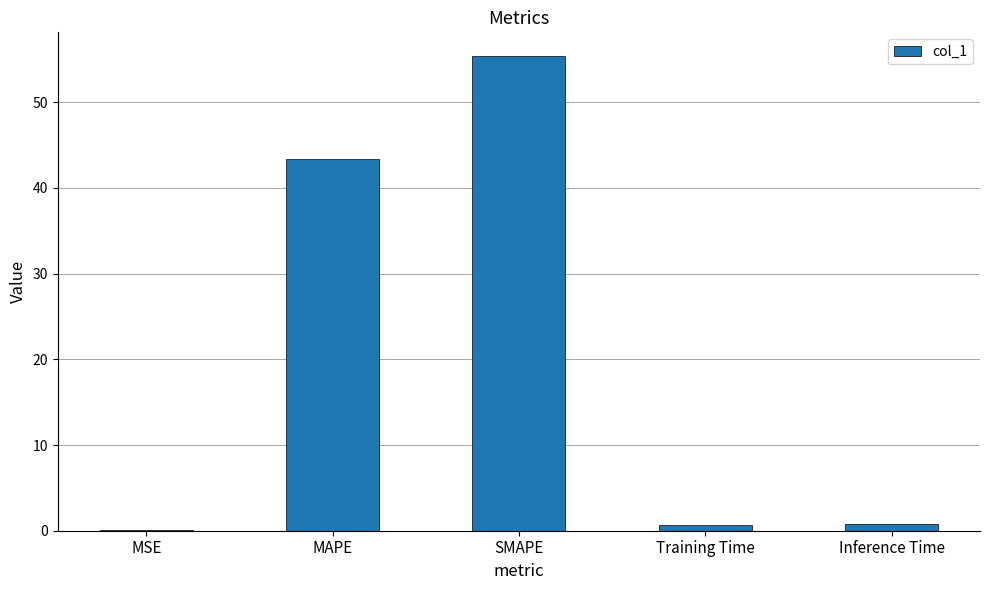

At which label is the value closest to 27?

MAPE